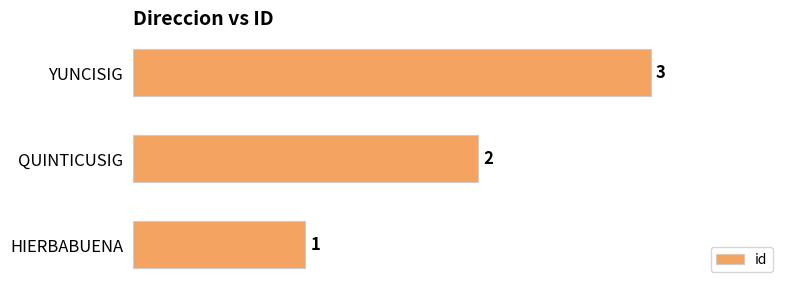

How many distinct data groups are displayed?

1